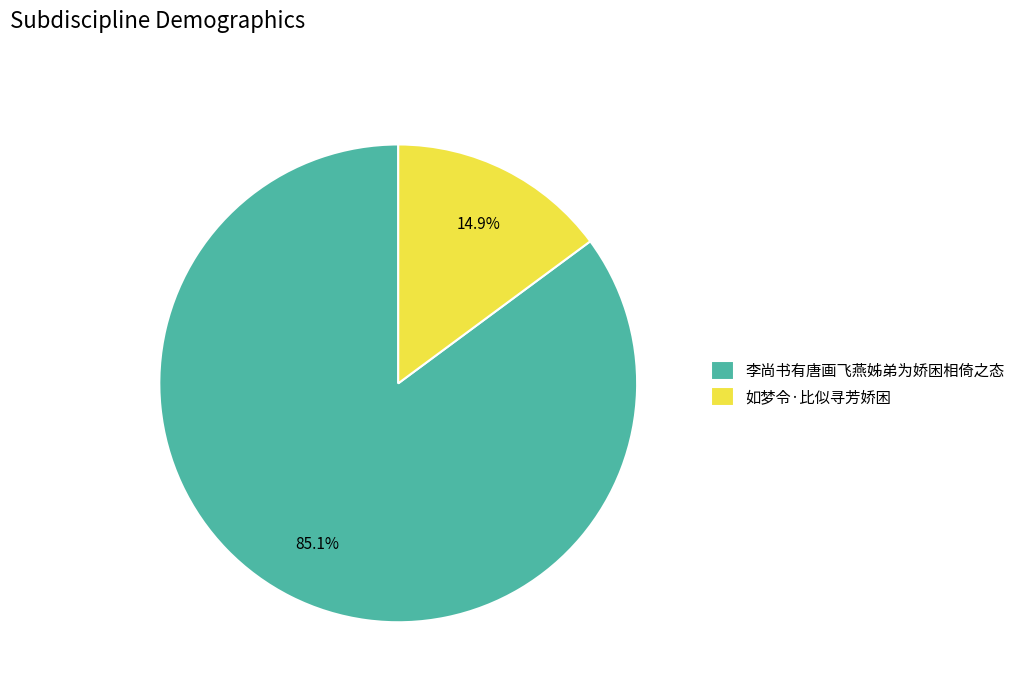

Rank the categories by value from highest to lowest.

李尚书有唐画飞燕姊弟为娇困相倚之态, 如梦令·比似寻芳娇困